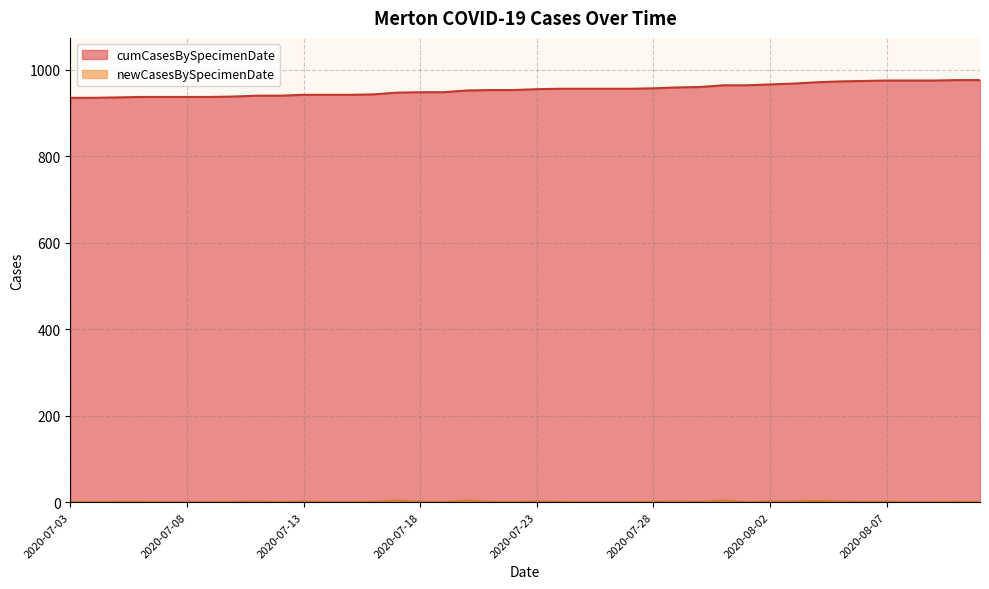

What is the value of the newCasesBySpecimenDate point at the 25th from the left?

1